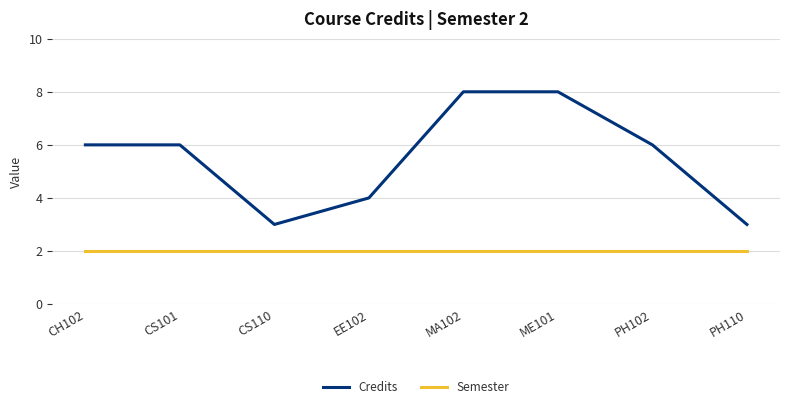

Does the chart have visible grid lines?

Yes